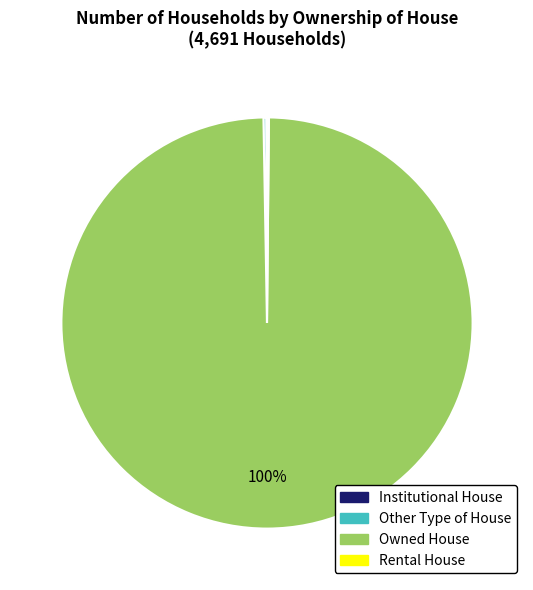

The Owned House slice represents 94% of the pie. True or false?

False